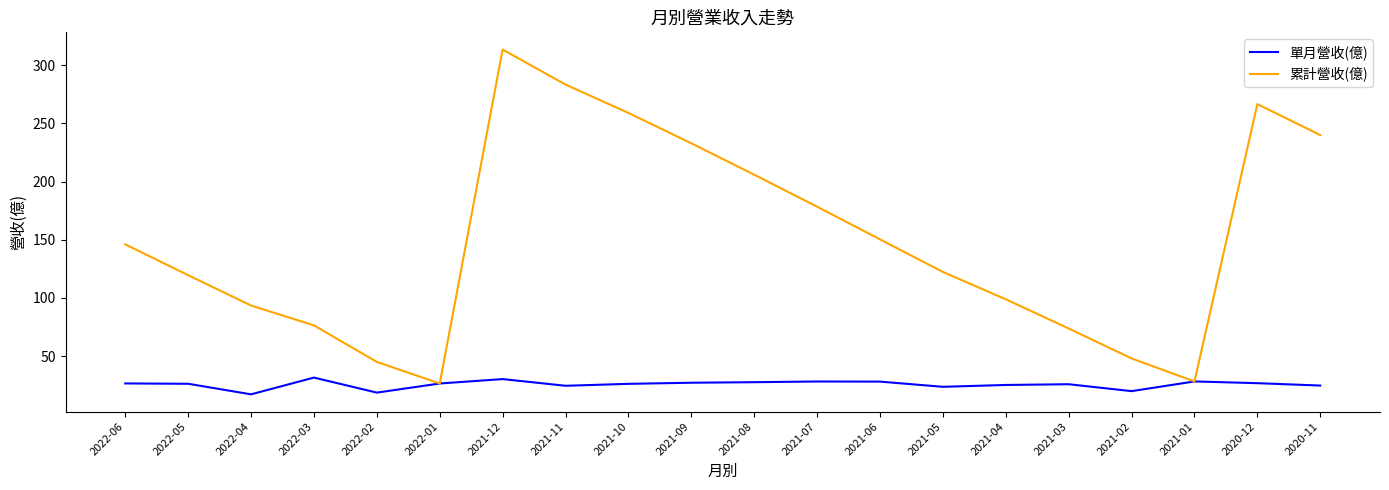

Which series changed the most between 2022-01 and 2021-09?

累計營收(億)